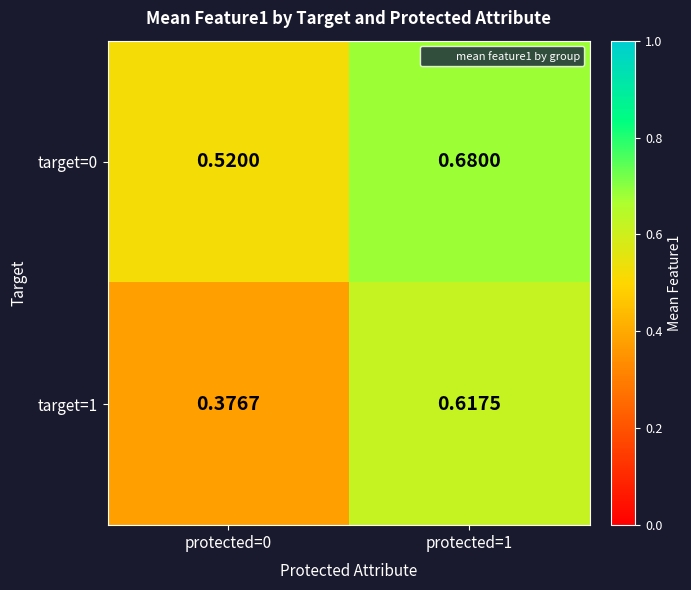

How many distinct data groups are displayed?

2